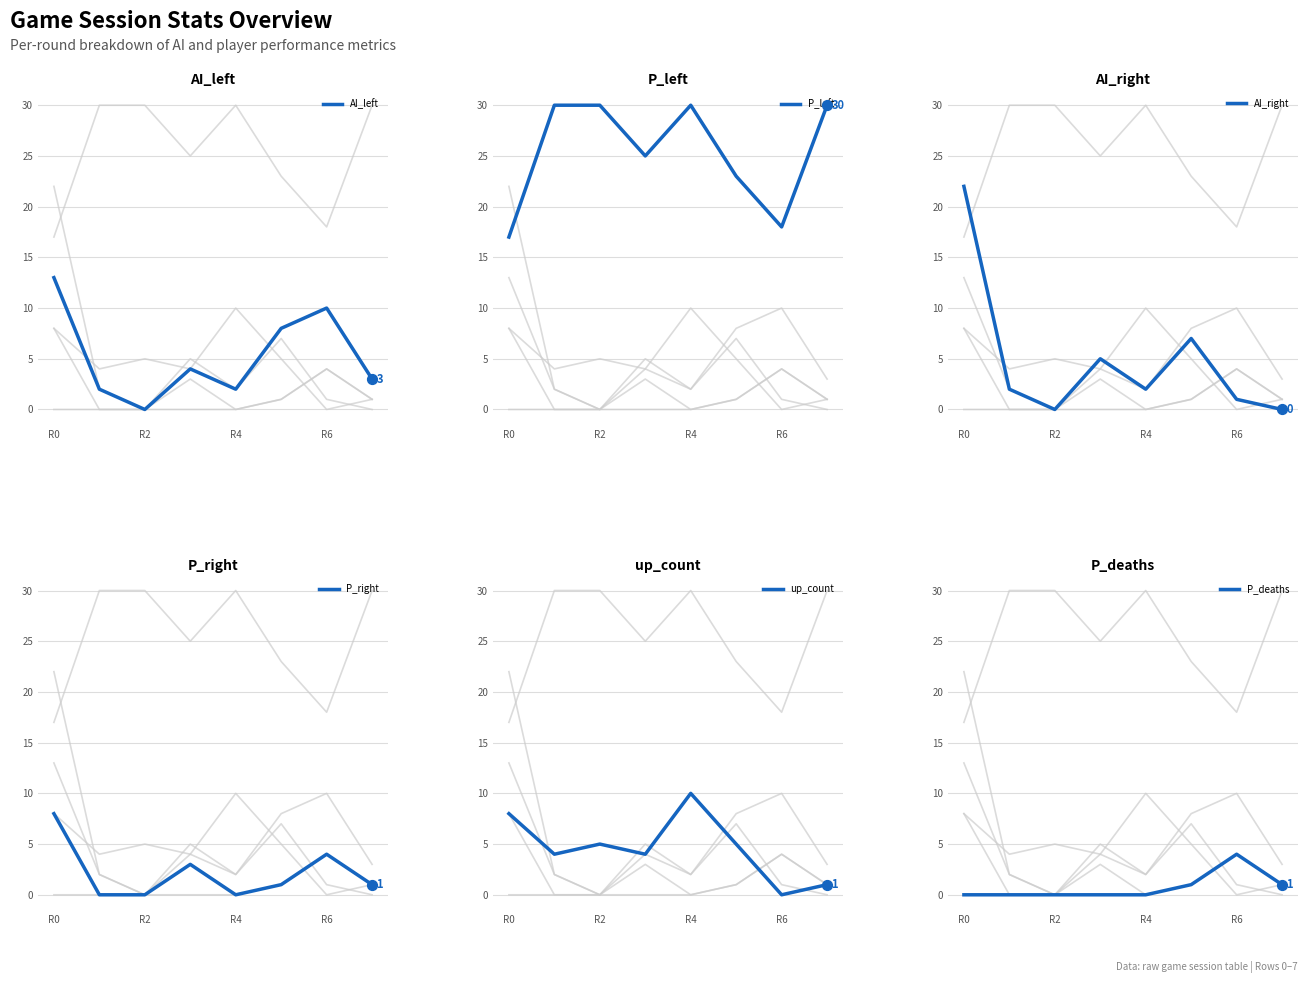

What are all the series names shown in the legend?

AI_left, P_left, AI_right, P_right, up_count, P_deaths